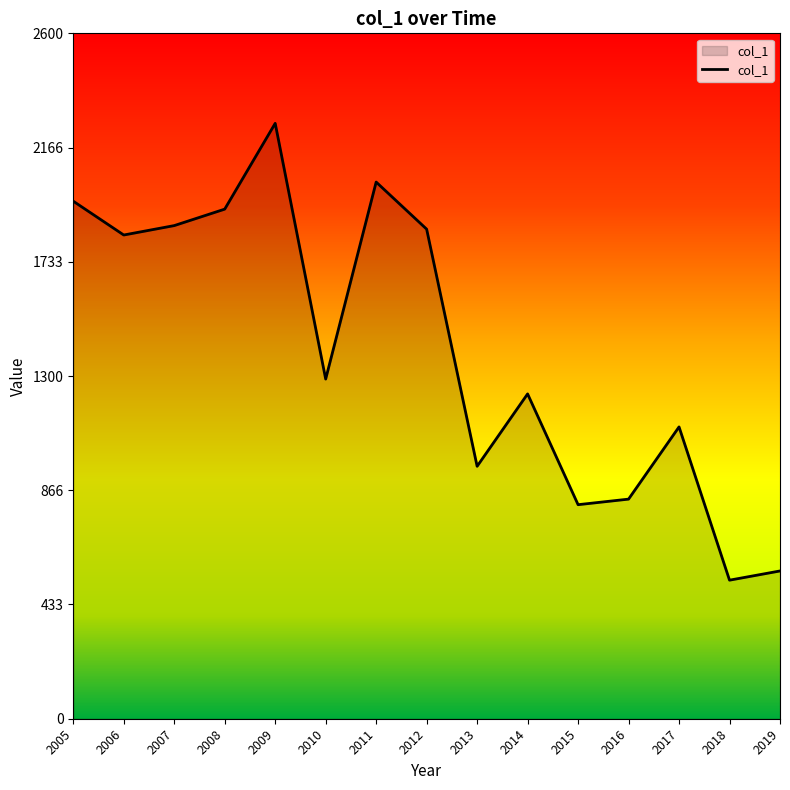

What is the change in value from 2011 to 2019?

-1475.3